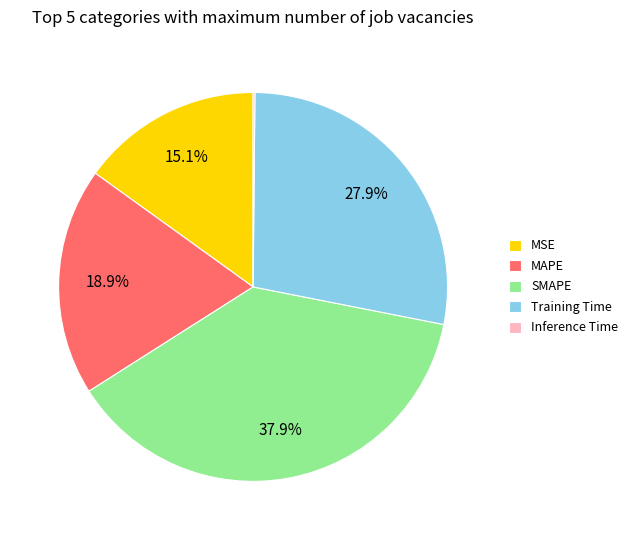

Combined, do Training Time and MAPE account for over 50%?

No